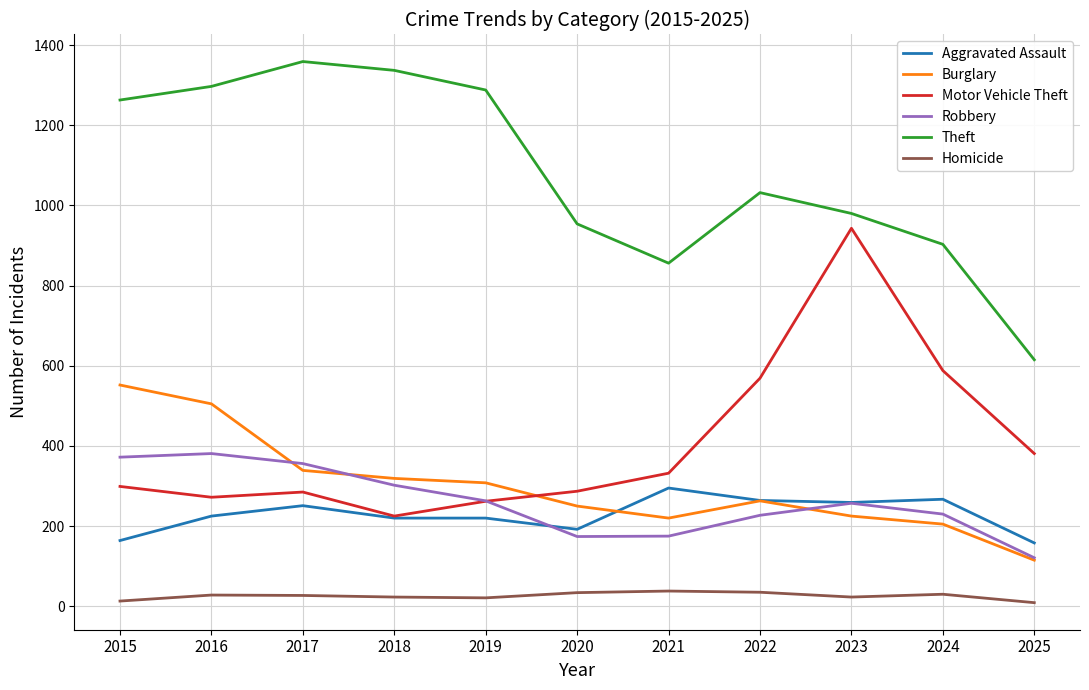

True or false: Motor Vehicle Theft and Theft cross at least once.

False